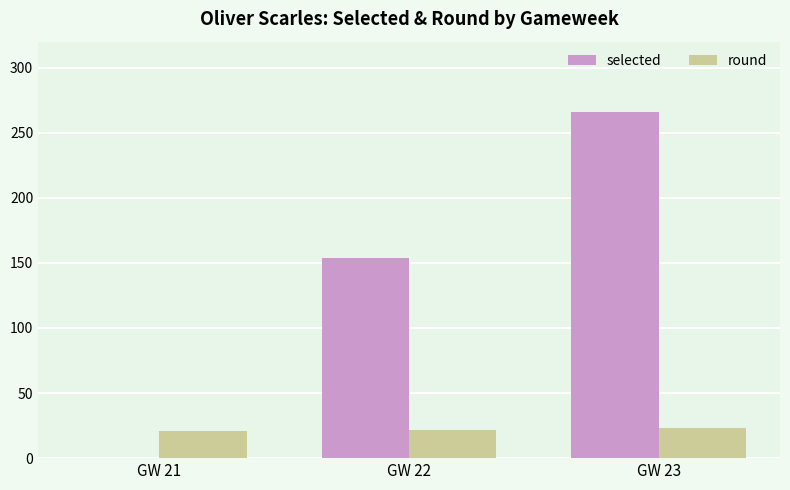

How many groups of bars are there?

3